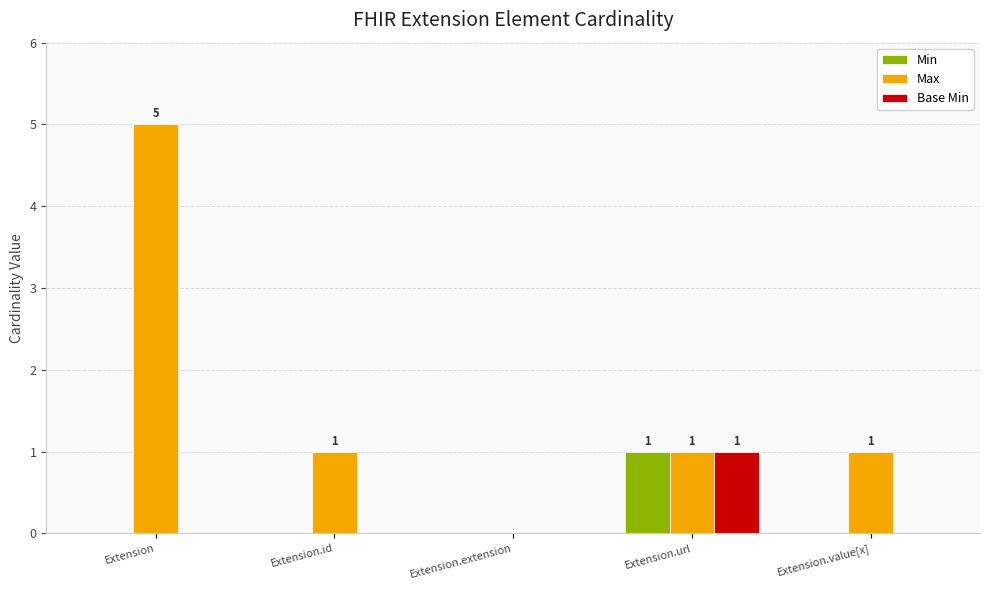

At which category is the sum across all series the highest?

Extension